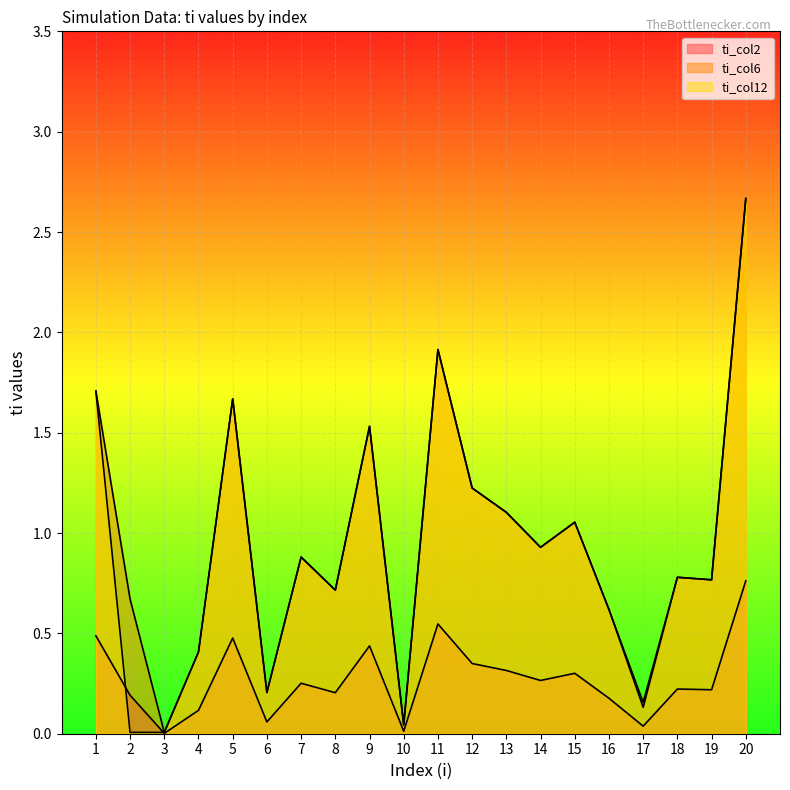

How many times do ti_col12 and ti_col2 cross each other?

2